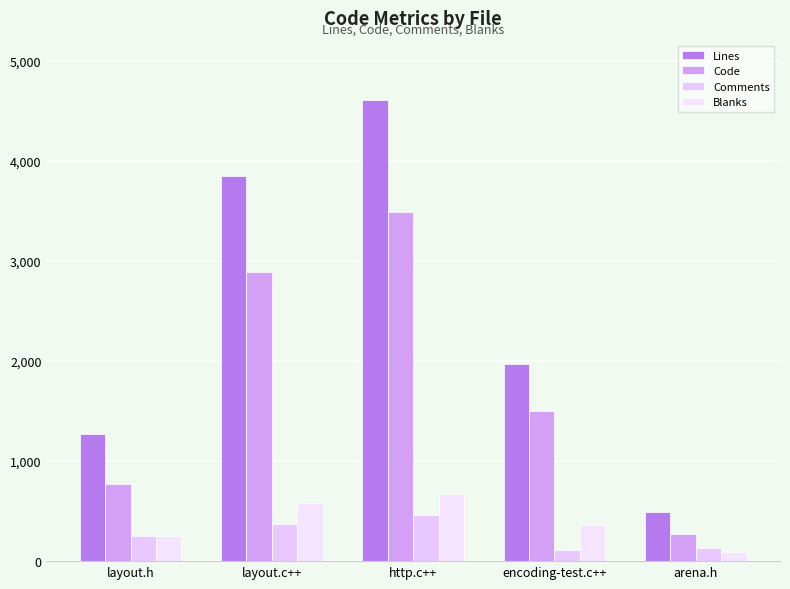

What is the average value of the Code series?

1782